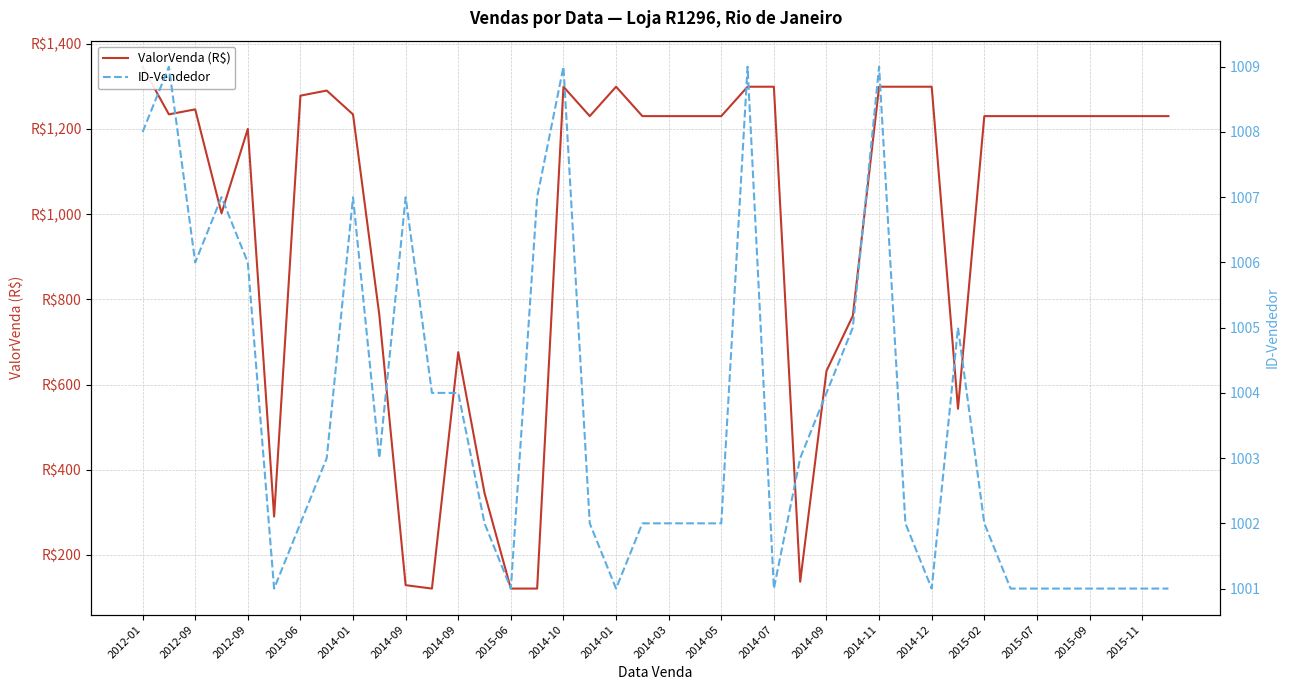

Is the value of ID-Vendedor at 2015-06 greater than the value of ValorVenda (R$) at 25?

Yes